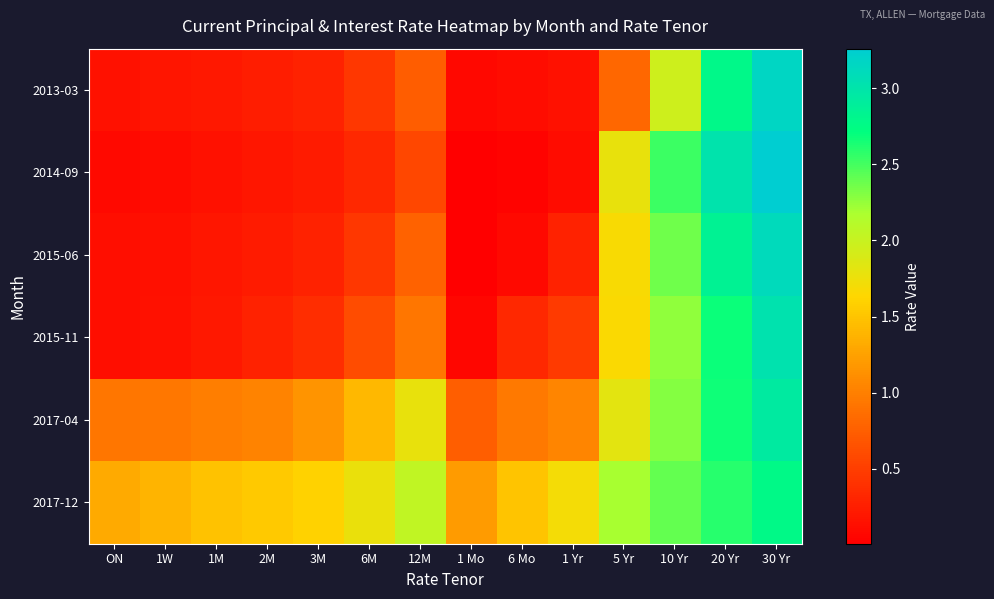

Reading right to left, what are all the values shown in this chart?

2013-03: 30 Yr=3.2	20 Yr=2.8	10 Yr=2.0	5 Yr=0.8	1 Yr=0.1	6 Mo=0.1	1 Mo=0.1	12M=0.7	6M=0.4	3M=0.3	2M=0.2	1M=0.2	1W=0.2	ON=0.2
2014-09: 30 Yr=3.3	20 Yr=3.0	10 Yr=2.5	5 Yr=1.8	1 Yr=0.1	6 Mo=0.0	1 Mo=0.0	12M=0.6	6M=0.3	3M=0.2	2M=0.2	1M=0.2	1W=0.1	ON=0.1
2015-06: 30 Yr=3.1	20 Yr=2.8	10 Yr=2.4	5 Yr=1.7	1 Yr=0.3	6 Mo=0.1	1 Mo=0.0	12M=0.8	6M=0.4	3M=0.3	2M=0.2	1M=0.2	1W=0.1	ON=0.1
2015-11: 30 Yr=3.0	20 Yr=2.7	10 Yr=2.3	5 Yr=1.7	1 Yr=0.5	6 Mo=0.3	1 Mo=0.1	12M=0.9	6M=0.6	3M=0.4	2M=0.3	1M=0.2	1W=0.2	ON=0.1
2017-04: 30 Yr=2.9	20 Yr=2.7	10 Yr=2.3	5 Yr=1.8	1 Yr=1.0	6 Mo=0.9	1 Mo=0.7	12M=1.8	6M=1.4	3M=1.2	2M=1.0	1M=1.0	1W=0.9	ON=0.9
2017-12: 30 Yr=2.8	20 Yr=2.6	10 Yr=2.4	5 Yr=2.2	1 Yr=1.7	6 Mo=1.5	1 Mo=1.2	12M=2.0	6M=1.8	3M=1.6	2M=1.5	1M=1.5	1W=1.4	ON=1.3